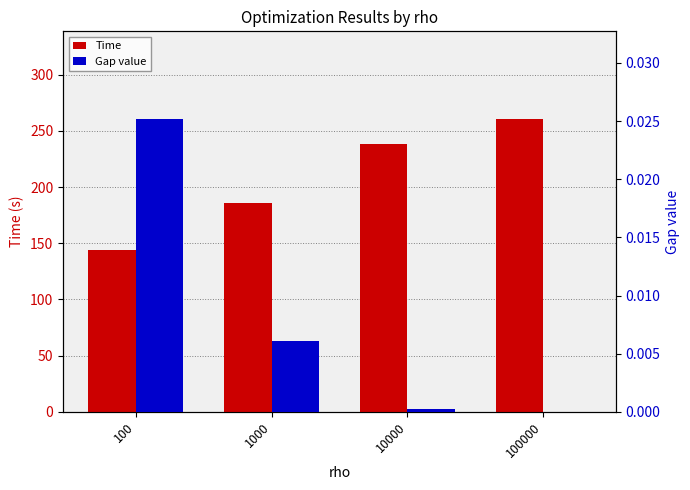

What is the spread (max minus min) of values at 1000?

186.0